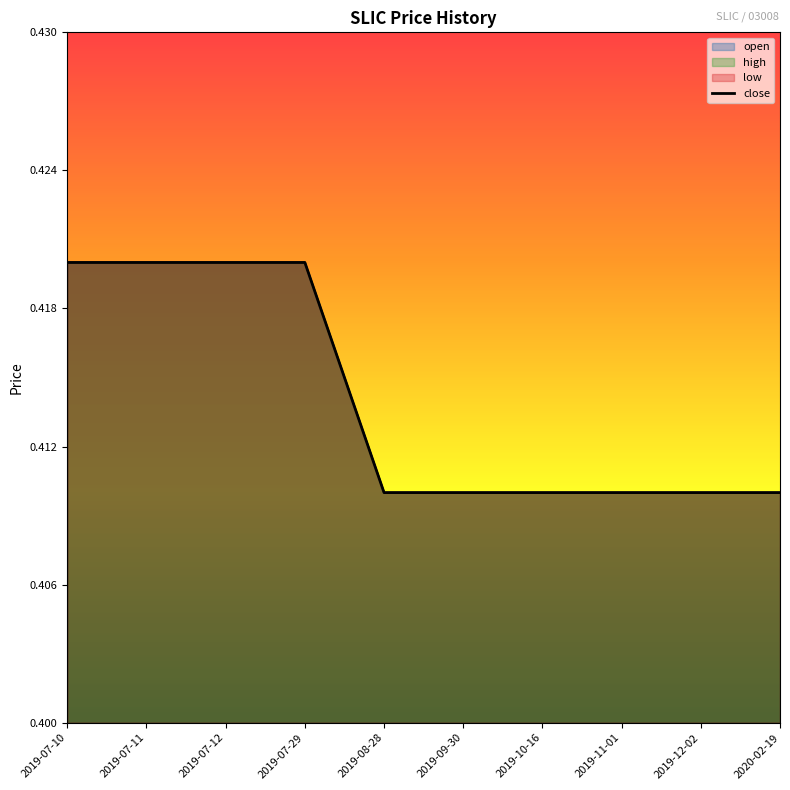

How many lines are shown in the chart?

1